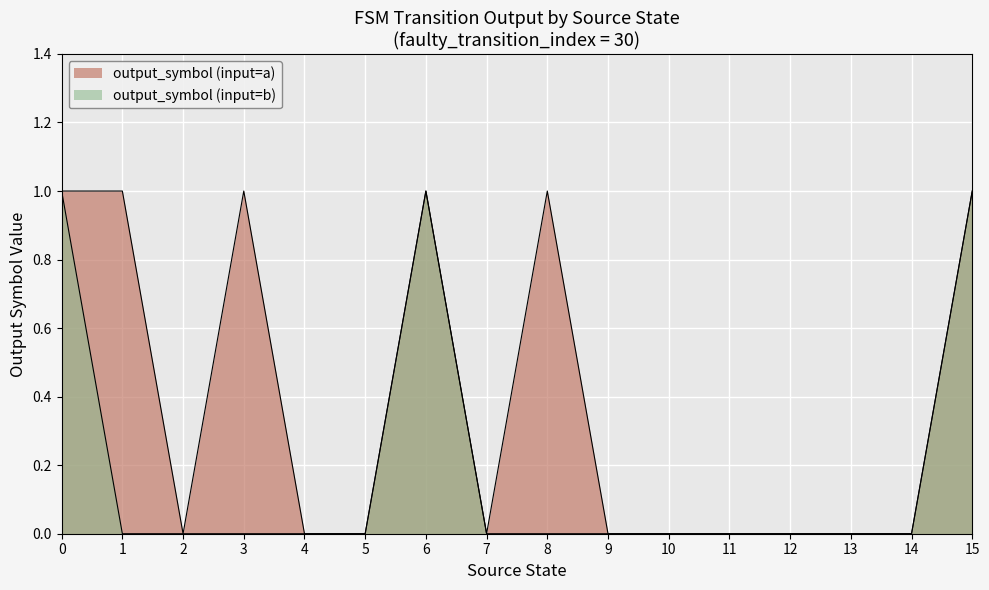

True or false: output_symbol and input_symbol (a=0, b=1) cross at least once.

True